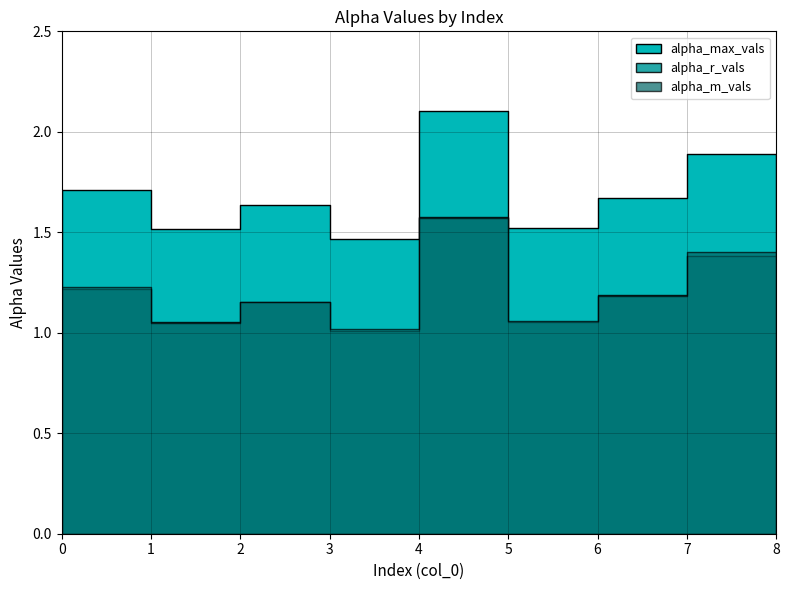

At which label does alpha_m_vals reach its minimum?

3